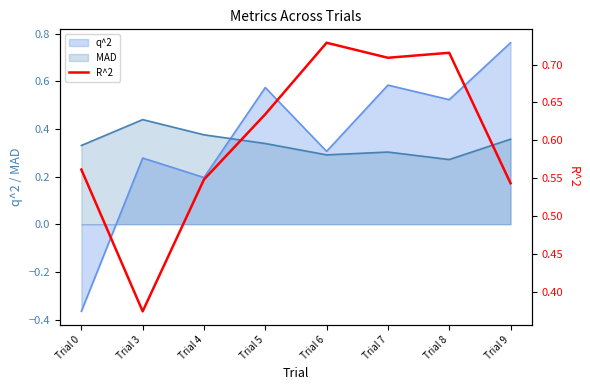

Is the value of MAD at Trial 3 greater than the value of q^2 at Trial 3?

Yes